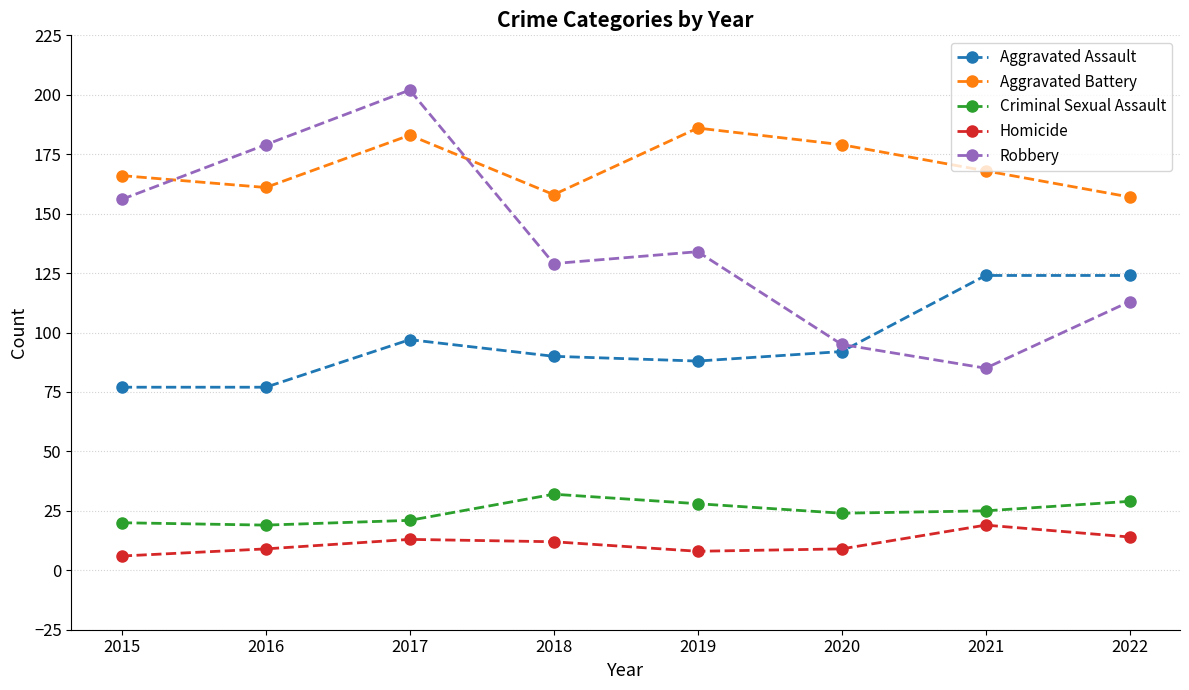

What is the total value across all series at 2018?

421